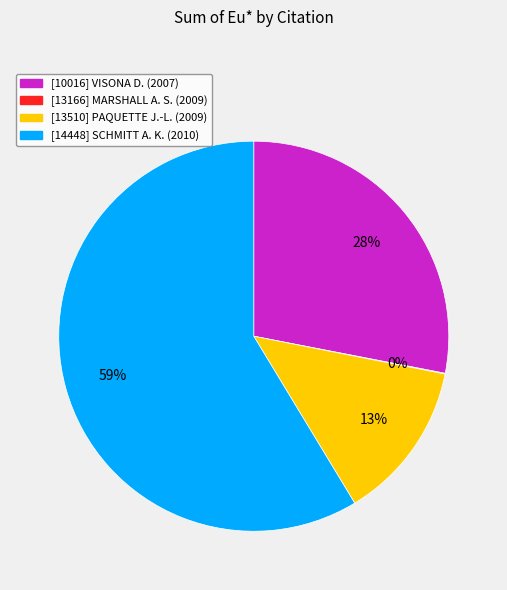

Does any single category account for the majority?

Yes